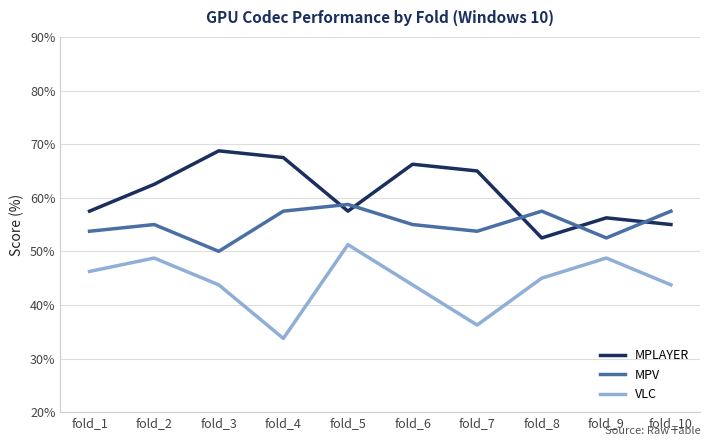

What is the difference between the highest and lowest values at fold_6?

22.5